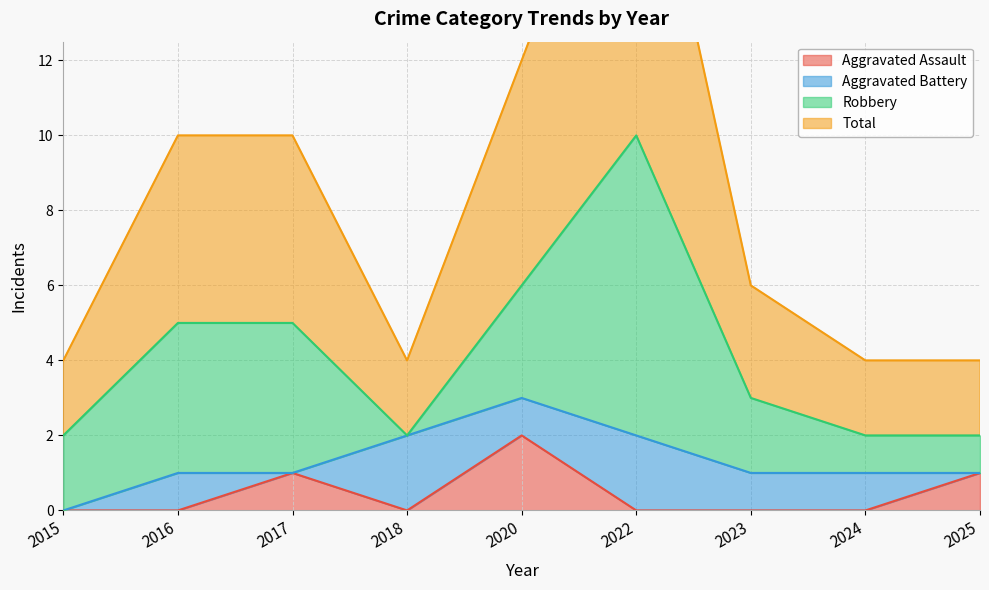

Which series changed the most between 2015 and 2020?

Total